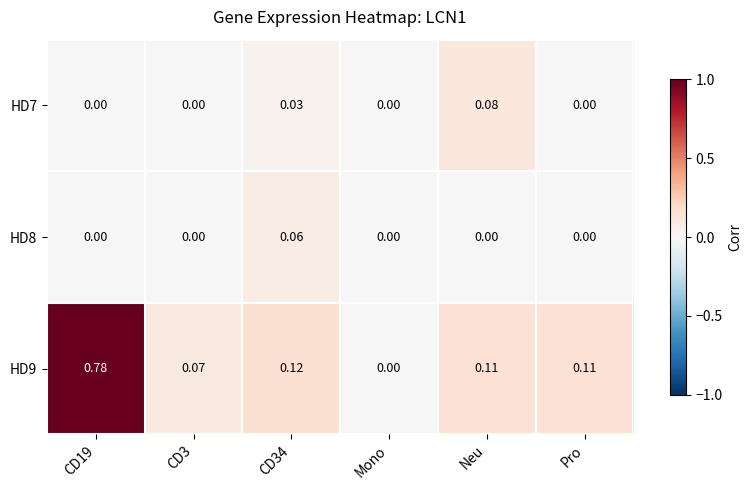

Which category has the lowest value in the HD9 series?

Mono